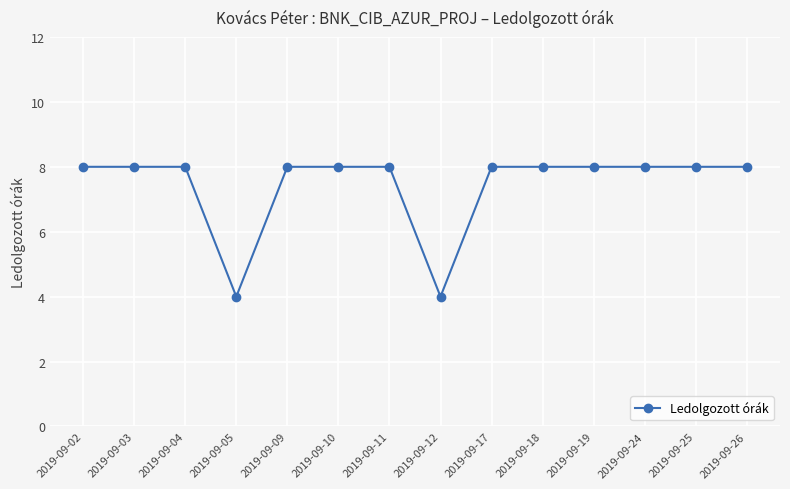

How many distinct data groups are displayed?

1